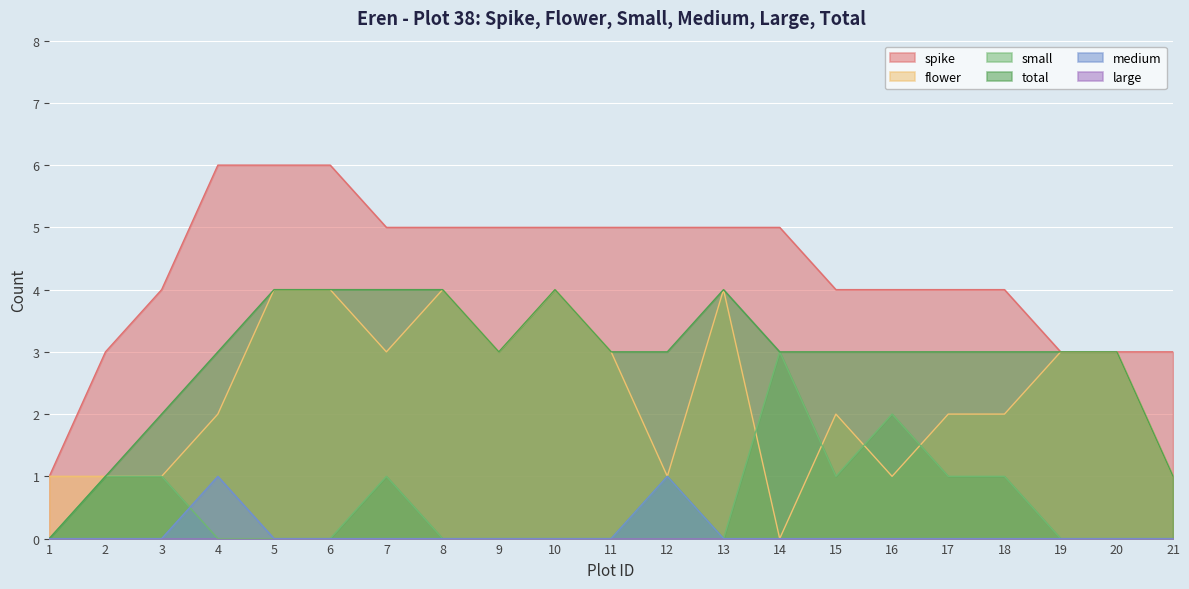

Count the number of categories in the chart.

21